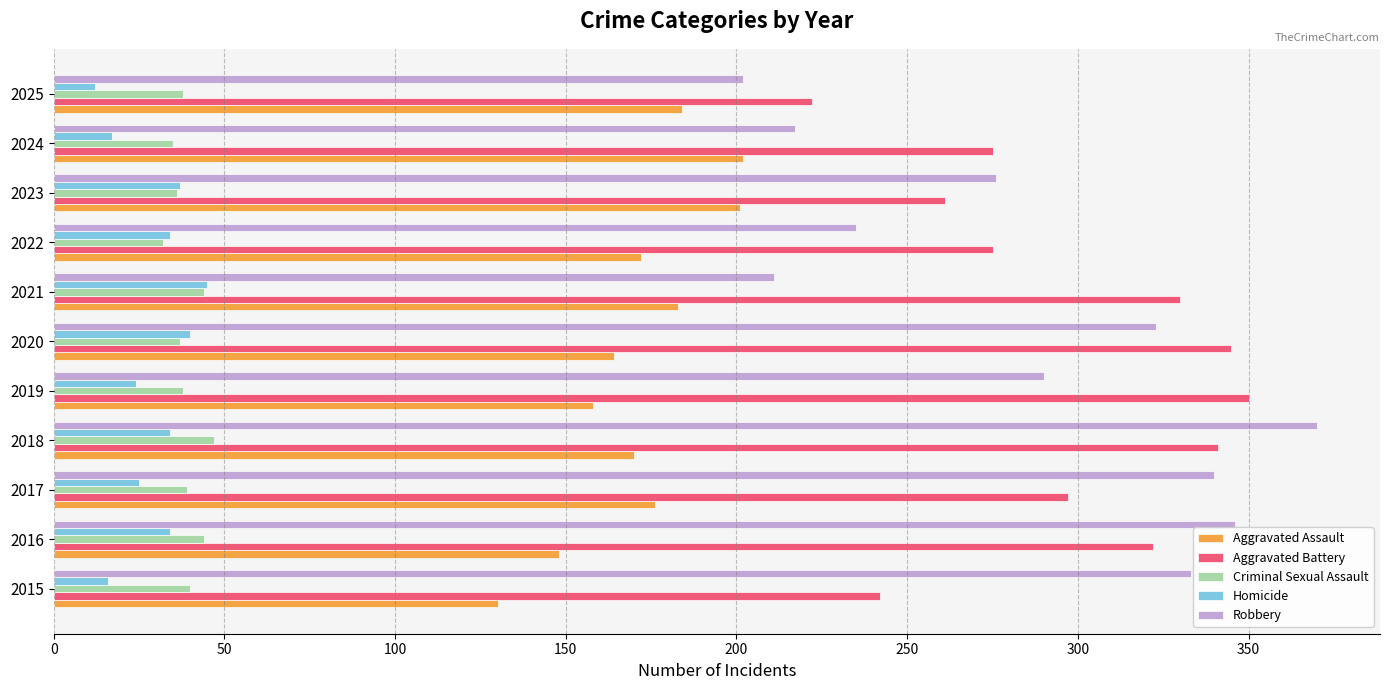

Count the number of data series in this chart.

5